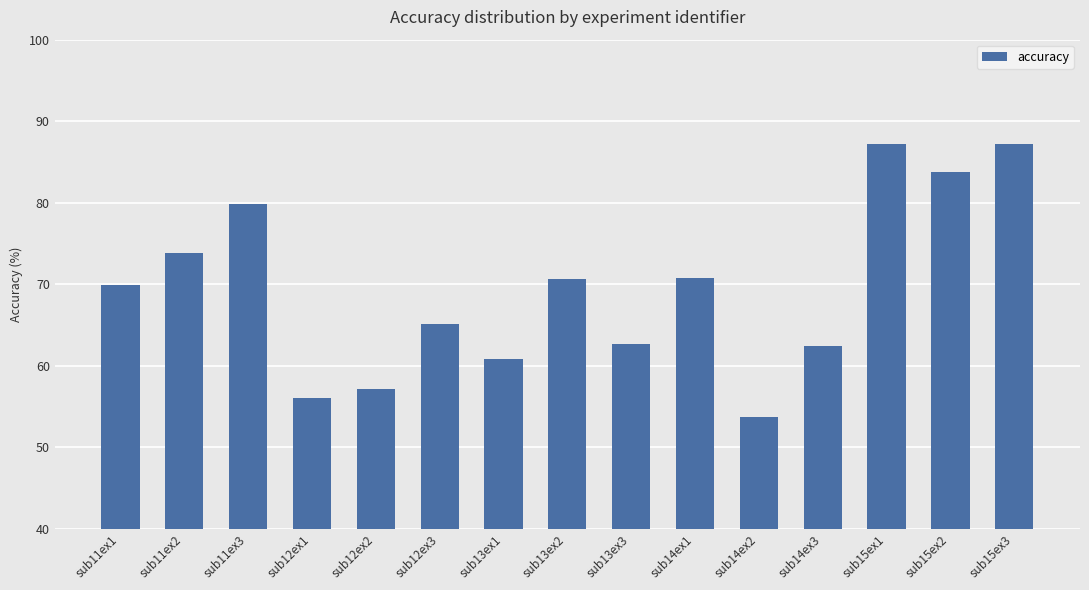

Where does the data first go above 69?

sub11ex1